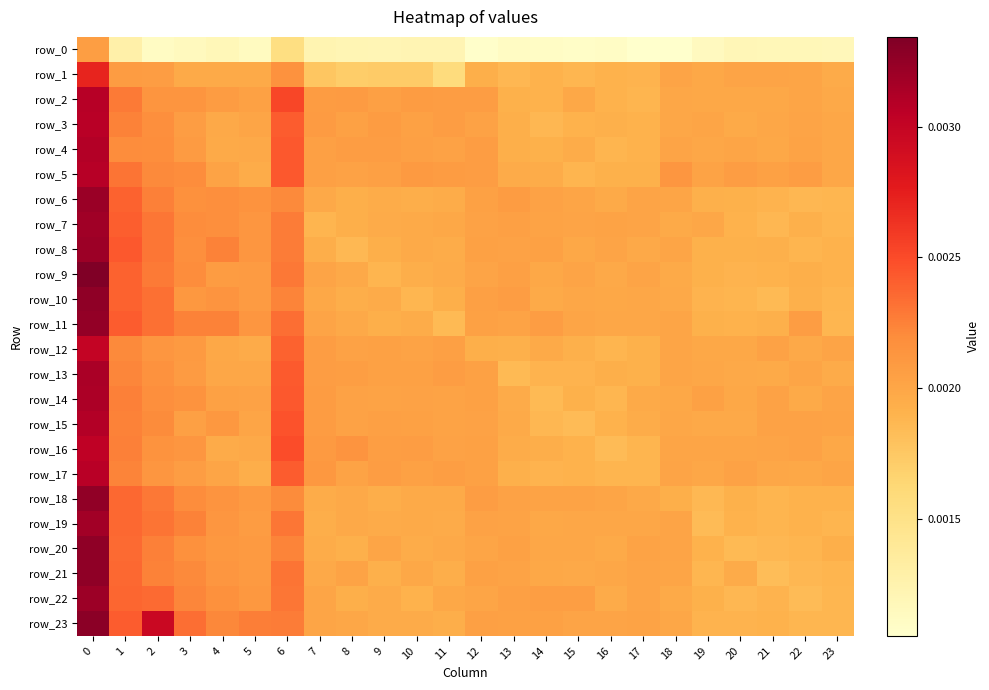

True or false: row_11 has a value of 0.0 at 2.

False